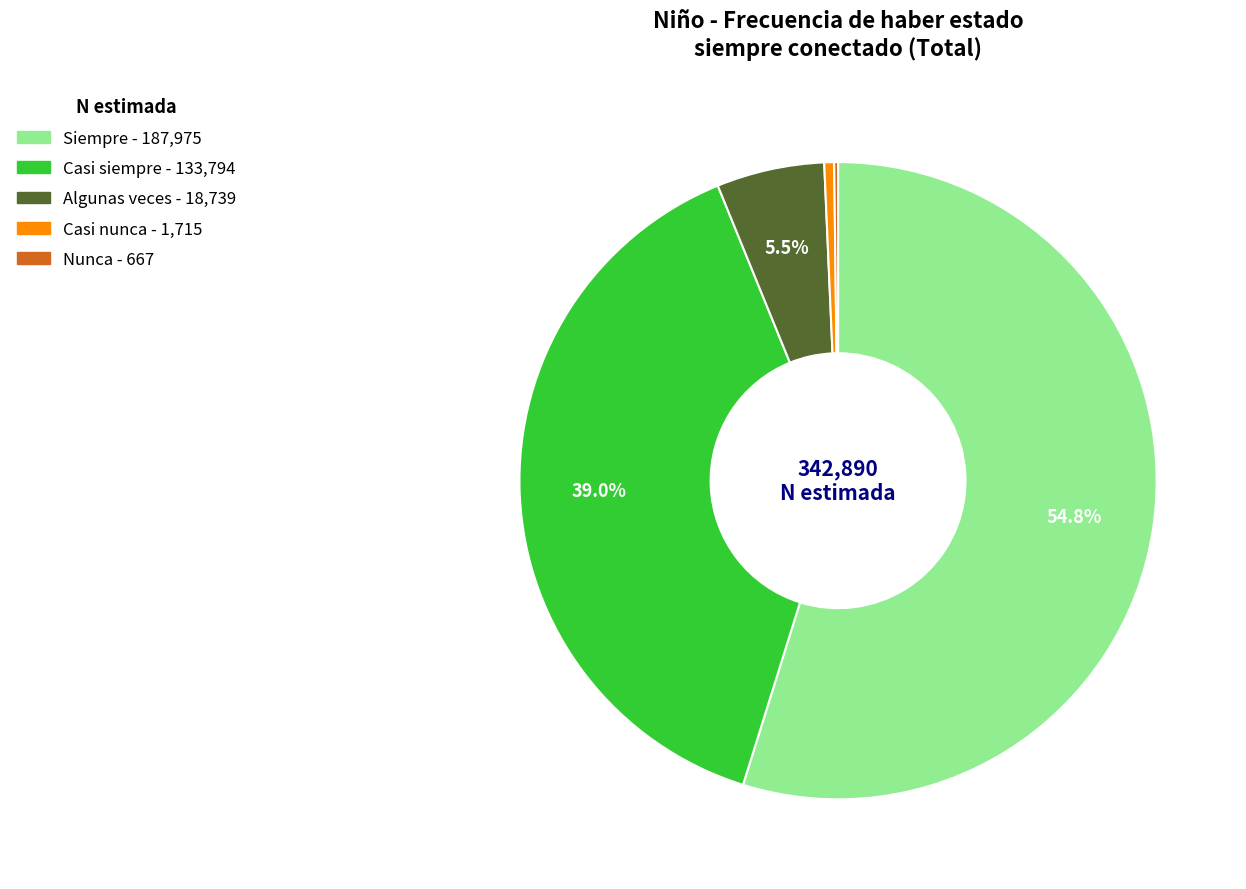

Do Casi siempre and Algunas veces together represent more than half of the pie?

No